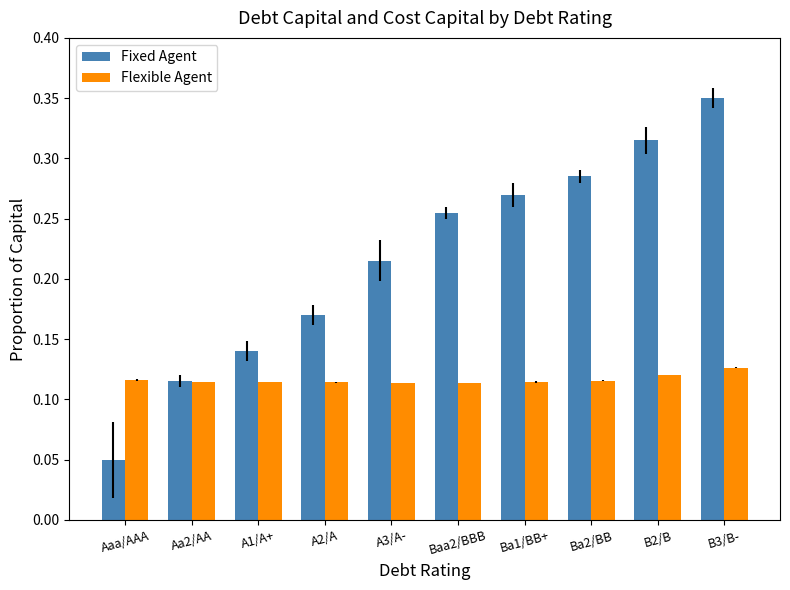

Which category has the lowest value in the Fixed Agent series?

Aaa/AAA